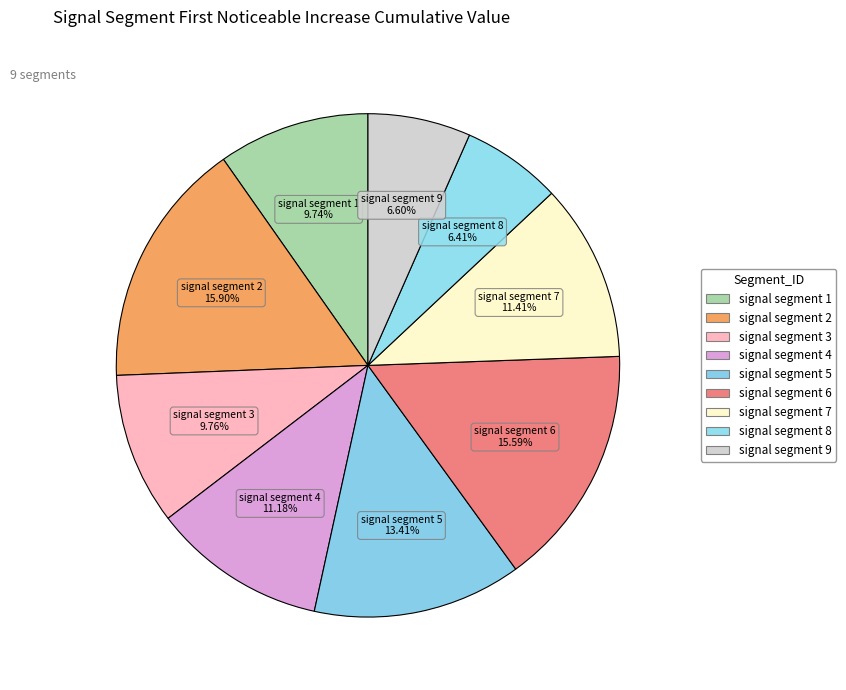

The signal segment 7 slice represents 5% of the pie. True or false?

False